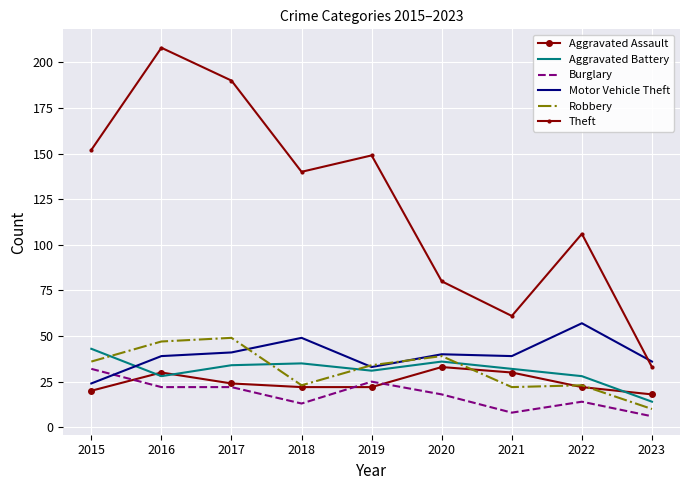

Reading right to left, extract all data points from this chart.

Aggravated Assault: 18	22	30	33	22	22	24	30	20
Aggravated Battery: 14	28	32	36	31	35	34	28	43
Burglary: 6	14	8	18	25	13	22	22	32
Motor Vehicle Theft: 36	57	39	40	33	49	41	39	24
Robbery: 10	23	22	39	34	23	49	47	36
Theft: 33	106	61	80	149	140	190	208	152